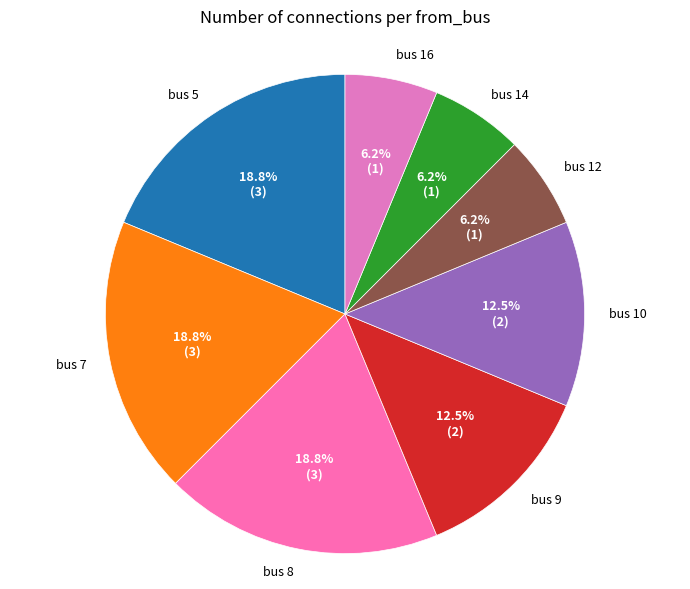

What is the ratio of the value at bus 16 to the value at bus 5?

0.3